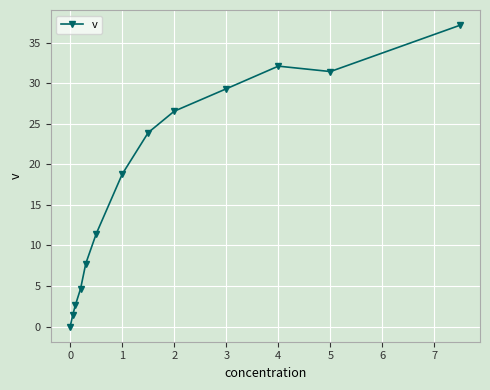

What is the maximum value shown in the chart?

37.2